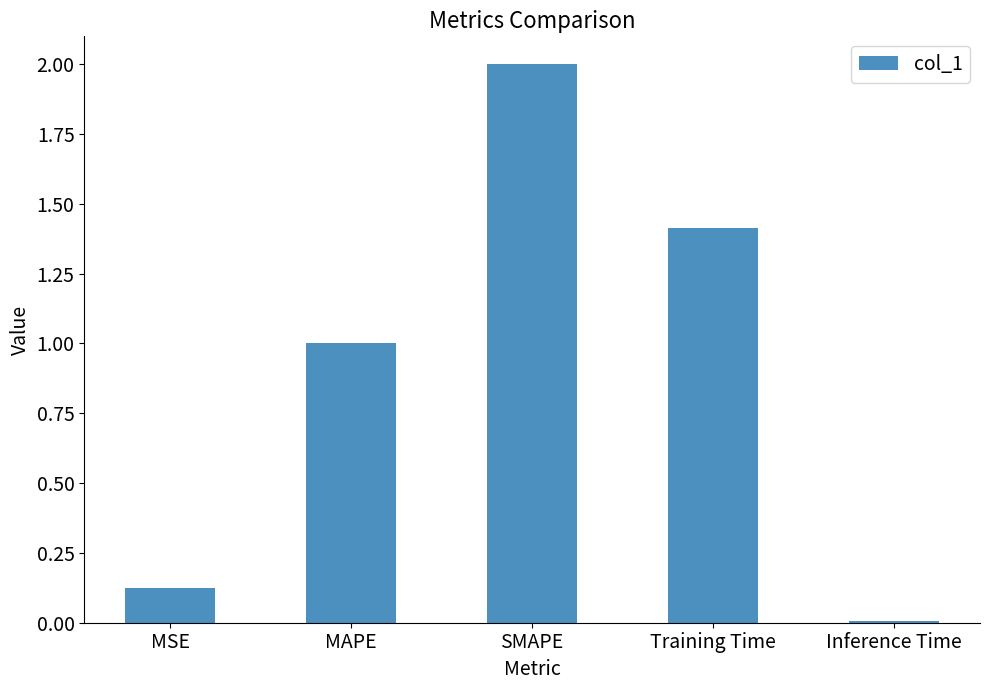

Between MAPE and Training Time, which is larger?

Training Time